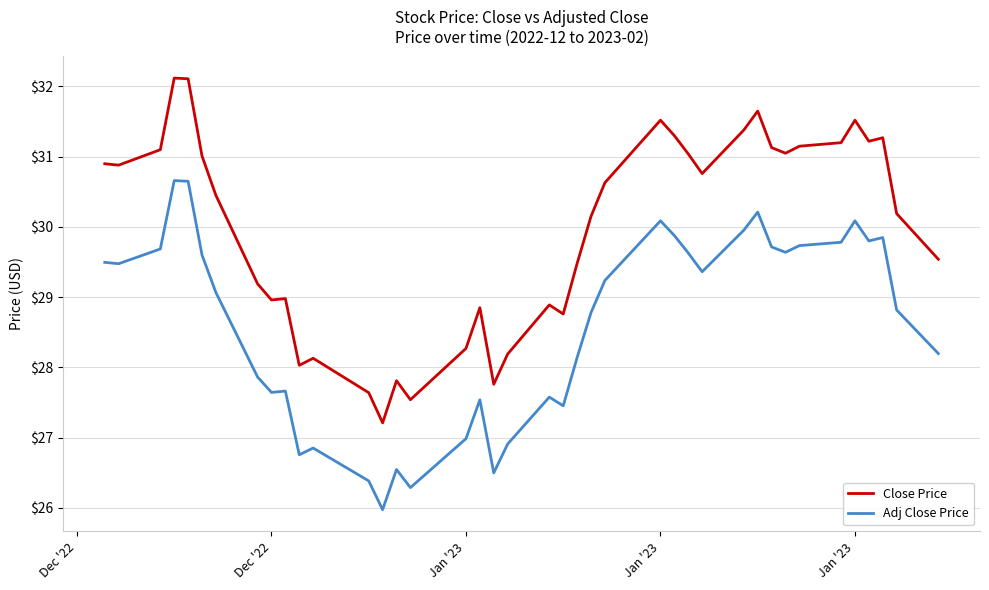

What is the difference between the maximum and minimum values in the Adj Close Price series?

4.7